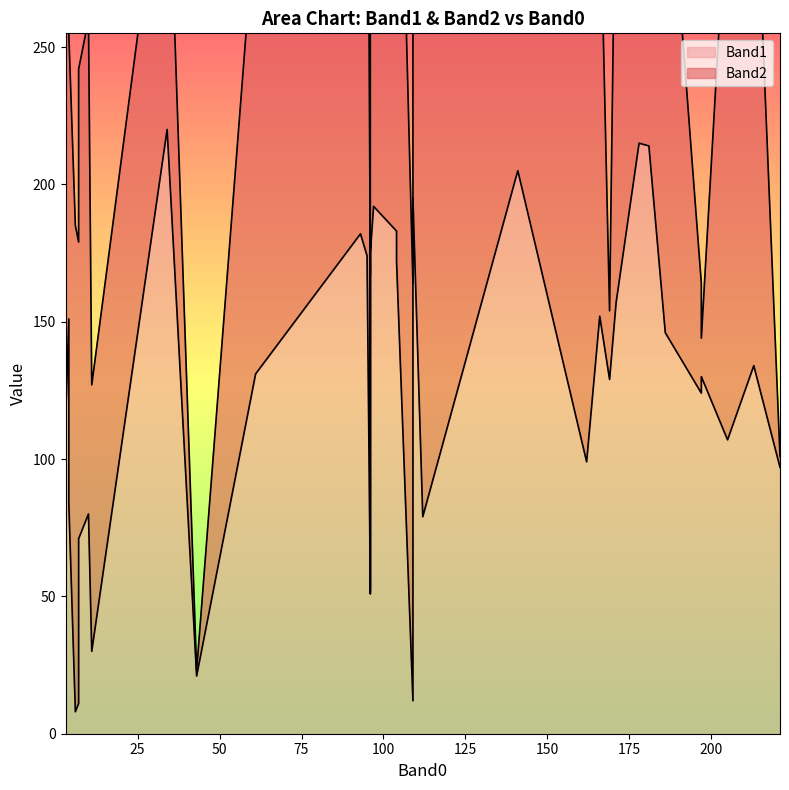

How many data points in Band2 are less than 176?

20